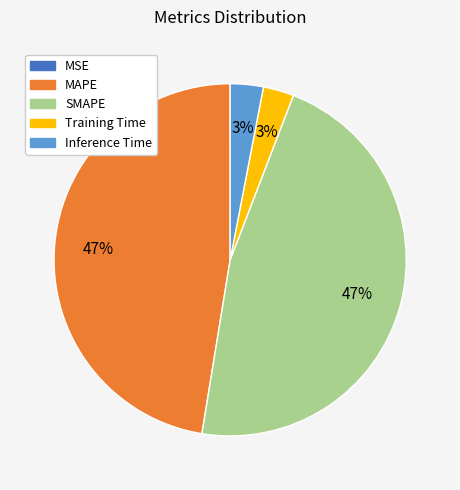

Does any single category account for the majority?

No